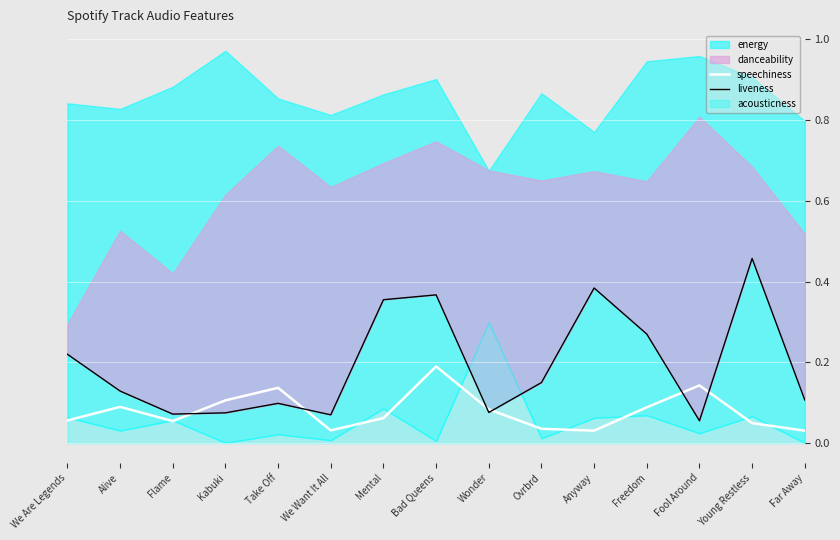

Between Mental and Bad Queens, which series saw the biggest shift?

speechiness